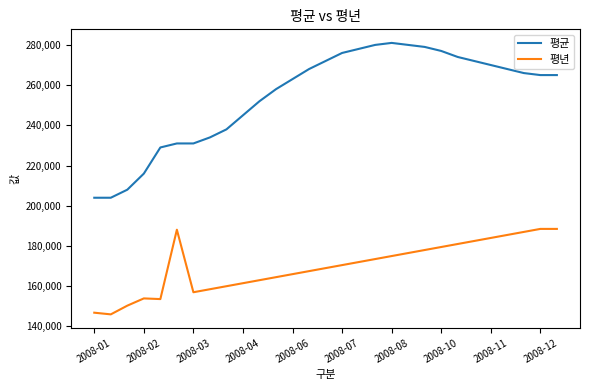

Count the number of categories in the chart.

29